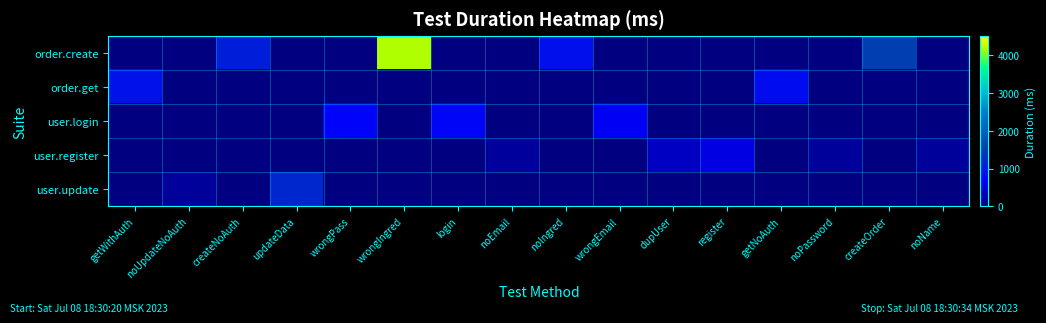

Reading left to right, extract all data points from this chart.

order.create: getWithAuth=0	noUpdateNoAuth=0	createNoAuth=1074	updateData=0	wrongPass=0	wrongIngred=4165	login=0	noEmail=0	noIngred=879	wrongEmail=0	dupUser=0	register=0	getNoAuth=0	noPassword=0	createOrder=1499	noName=0
order.get: getWithAuth=907	noUpdateNoAuth=0	createNoAuth=0	updateData=0	wrongPass=0	wrongIngred=0	login=0	noEmail=0	noIngred=0	wrongEmail=0	dupUser=0	register=0	getNoAuth=836	noPassword=0	createOrder=0	noName=0
user.login: getWithAuth=0	noUpdateNoAuth=0	createNoAuth=0	updateData=0	wrongPass=726	wrongIngred=0	login=747	noEmail=0	noIngred=0	wrongEmail=618	dupUser=0	register=0	getNoAuth=0	noPassword=0	createOrder=0	noName=0
user.register: getWithAuth=0	noUpdateNoAuth=0	createNoAuth=0	updateData=0	wrongPass=0	wrongIngred=0	login=0	noEmail=163	noIngred=0	wrongEmail=0	dupUser=353	register=540	getNoAuth=0	noPassword=146	createOrder=0	noName=142
user.update: getWithAuth=0	noUpdateNoAuth=142	createNoAuth=0	updateData=1201	wrongPass=0	wrongIngred=0	login=0	noEmail=0	noIngred=0	wrongEmail=0	dupUser=0	register=0	getNoAuth=0	noPassword=0	createOrder=0	noName=0